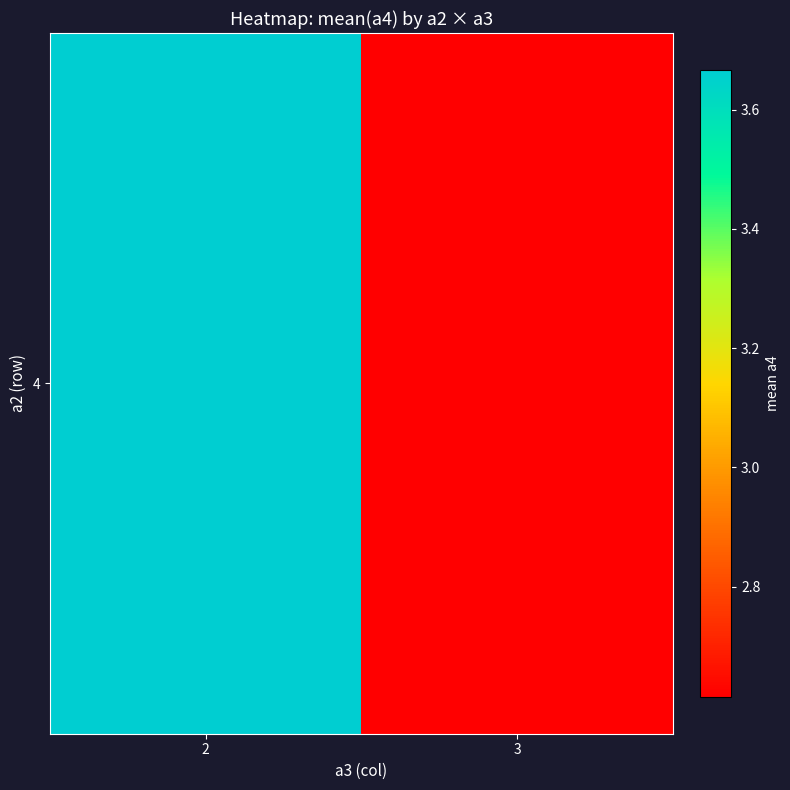

What is the sum of the values at 2 and 3?

6.3